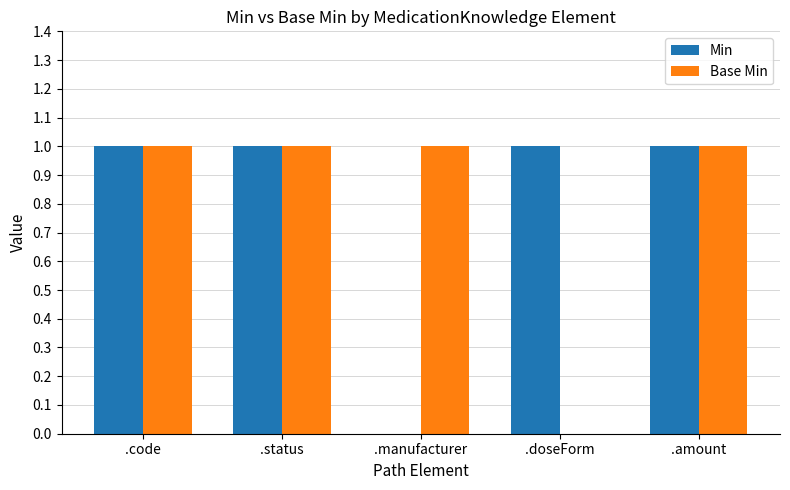

Which series changed the most between .code and .doseForm?

Base Min